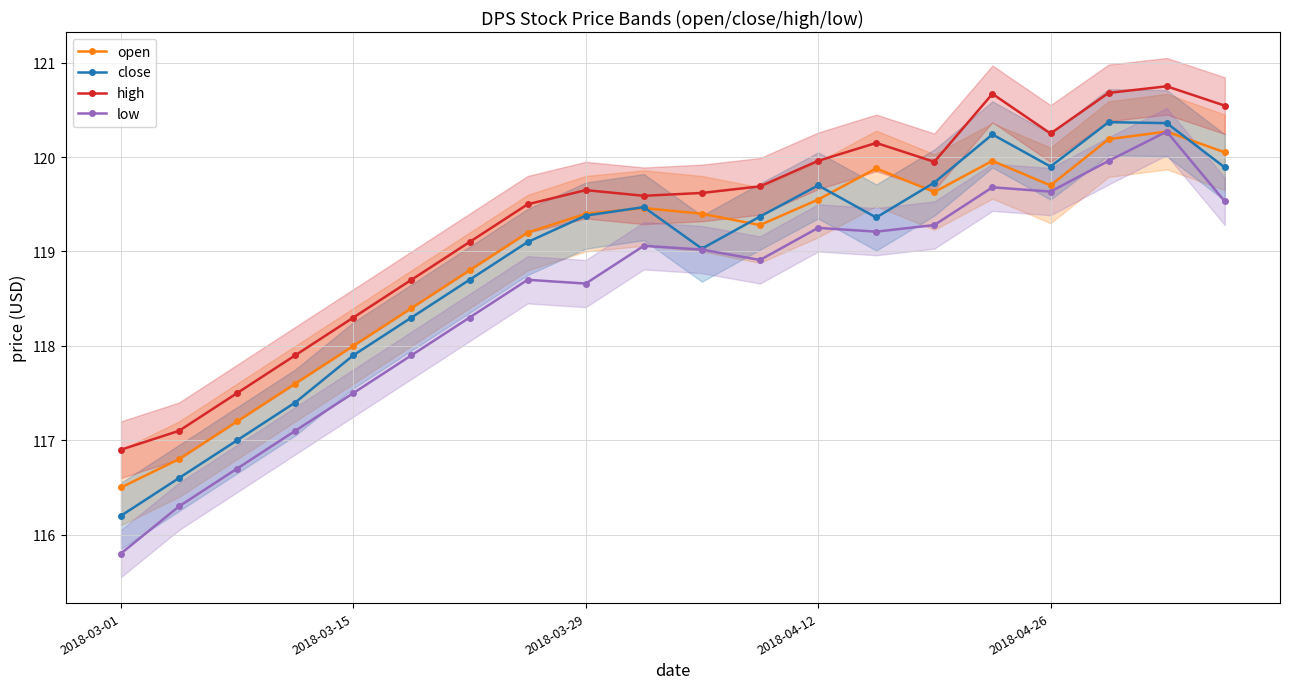

After their last crossing, which series has the higher values: close or open?

open